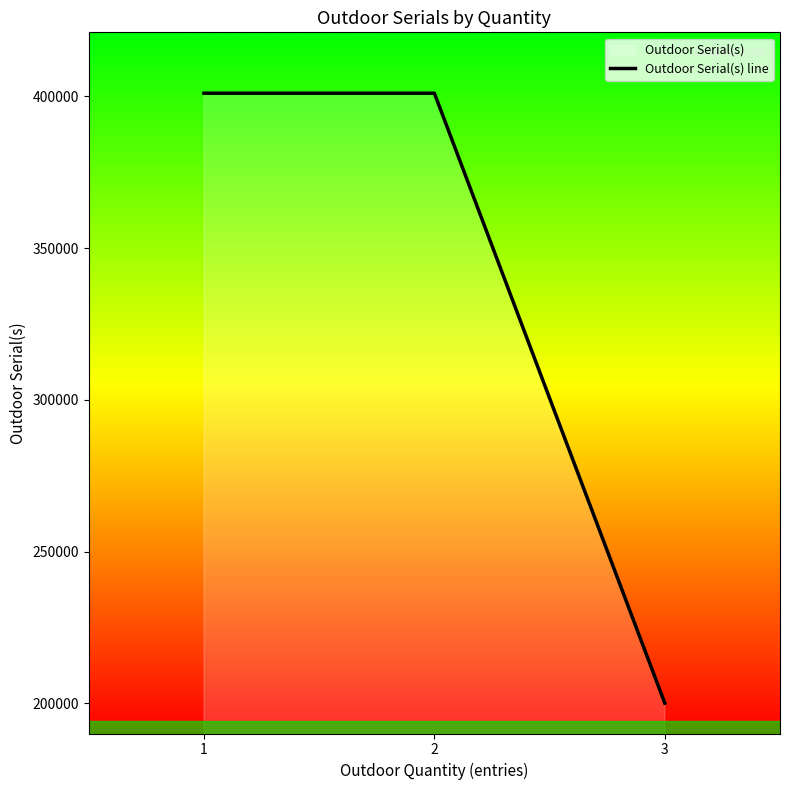

Approximately how many times larger is the value at 1 compared to 3?

2.0